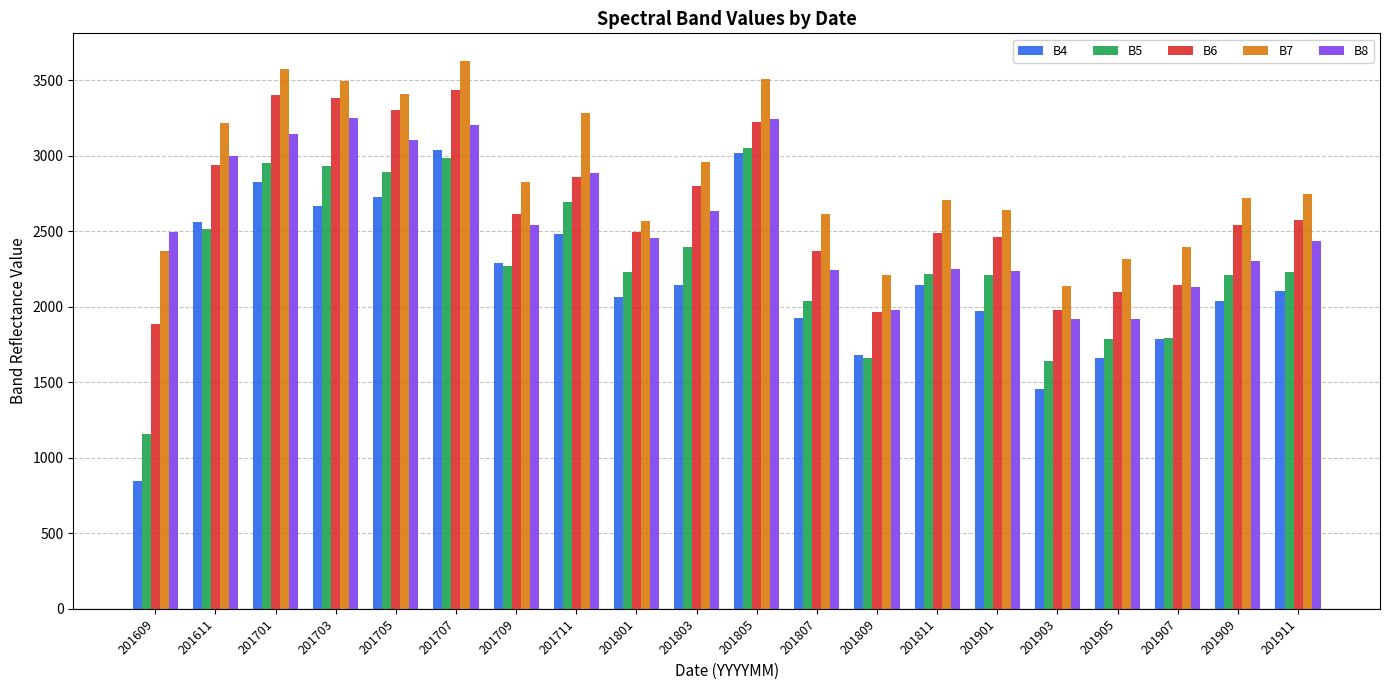

What is the greatest value displayed?

3629